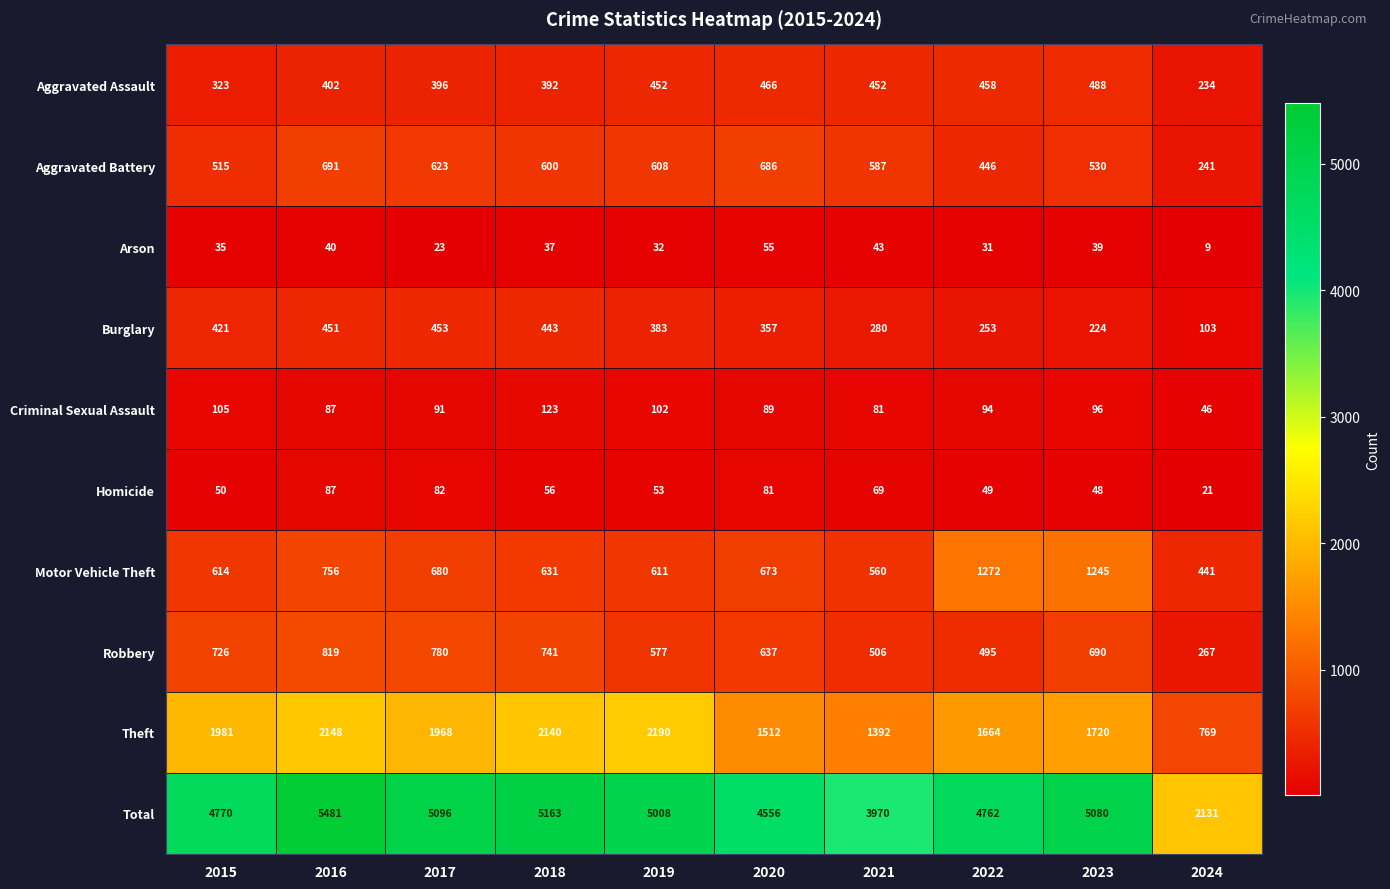

What is the lowest value of the Theft series?

769